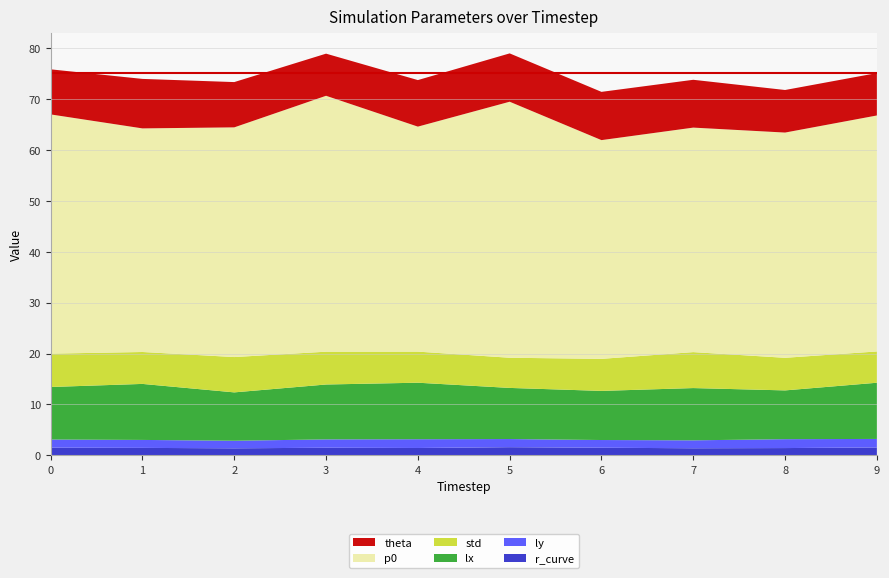

Reading left to right, extract all data points from this chart.

p0: 47.0	43.9	45.1	50.3	44.2	50.3	43.0	44.1	44.2	46.4
std: 6.5	6.3	6.9	6.4	6.1	5.9	6.3	7.1	6.4	6.1
lx: 10.3	11.0	9.5	10.8	11.1	10.0	9.6	10.3	9.6	11.0
ly: 1.6	1.6	1.5	1.6	1.7	1.6	1.5	1.6	1.7	1.7
r_curve: 1.5	1.5	1.4	1.5	1.5	1.6	1.5	1.4	1.4	1.6
theta: 8.9	9.7	8.9	8.3	9.1	9.5	9.5	9.4	8.4	8.3